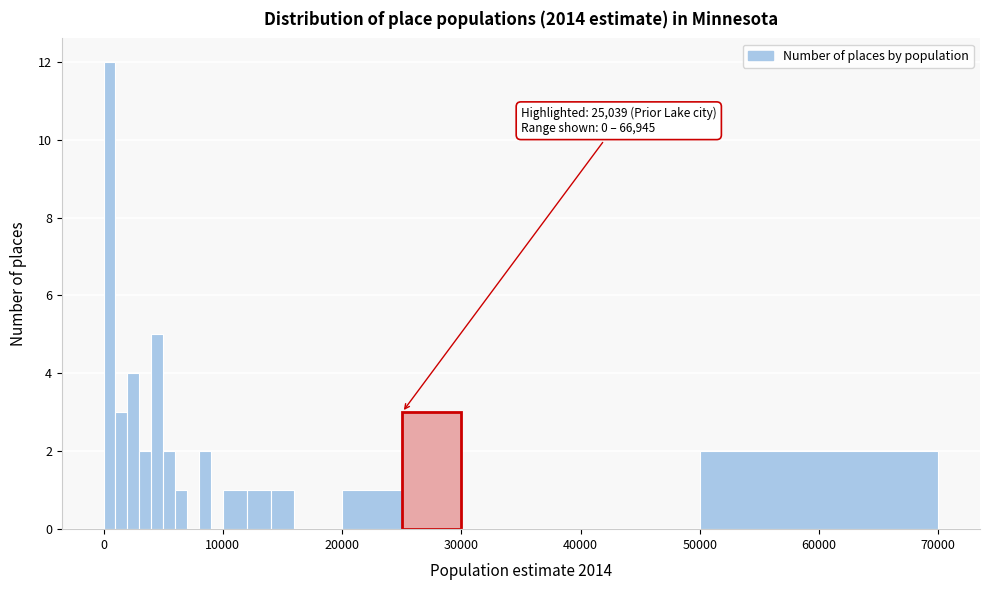

Read against the x-axis, roughly where is the centre of the tallest bar?

1000